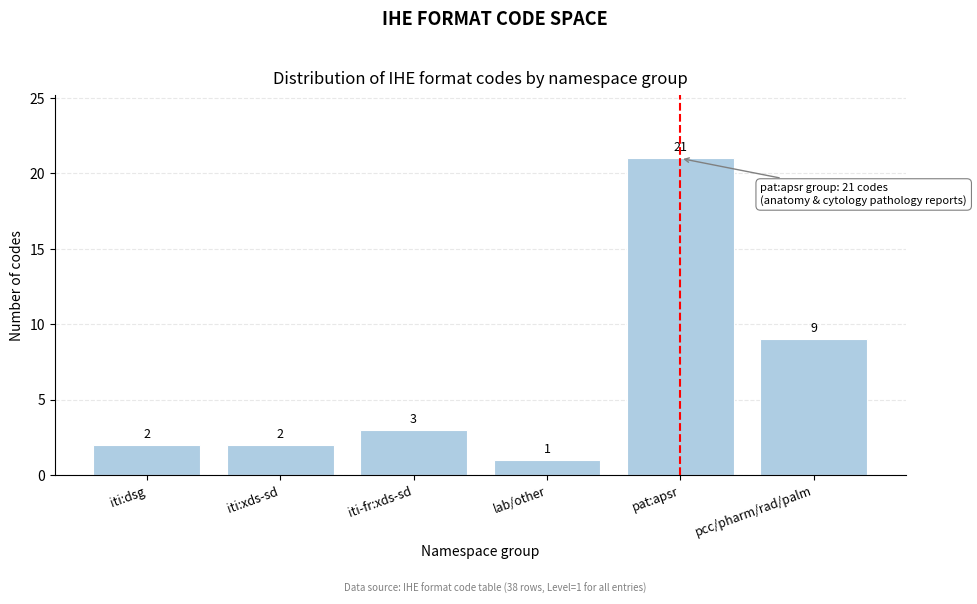

Reading left to right, what are all the values shown in this chart?

iti:dsg=2	iti:xds-sd=2	iti-fr:xds-sd=3	lab/other=1	pat:apsr=21	pcc/pharm/rad/palm=9